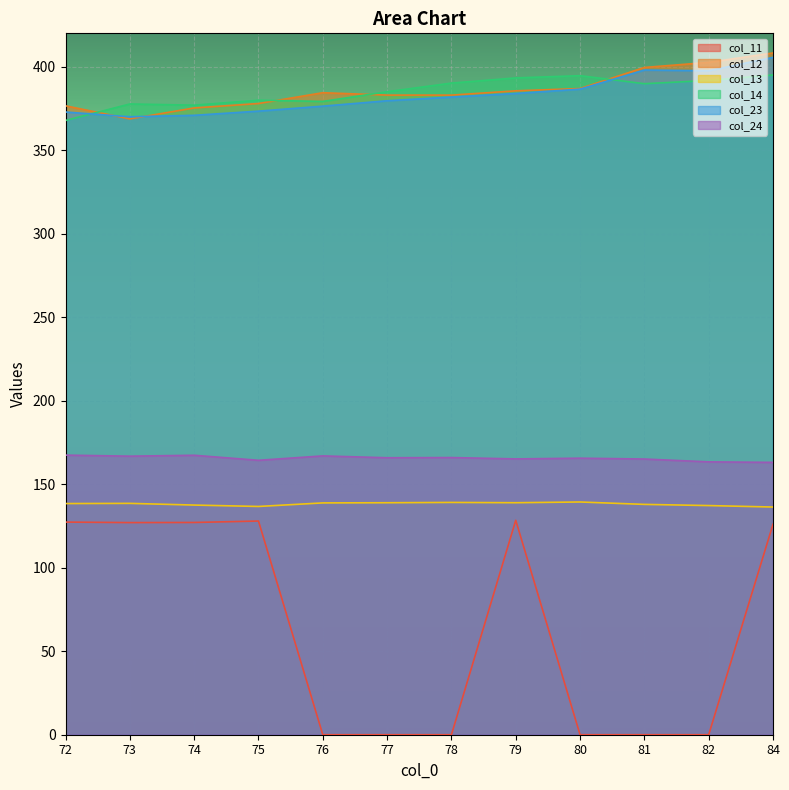

True or false: col_12 and col_13 intersect in this chart.

False